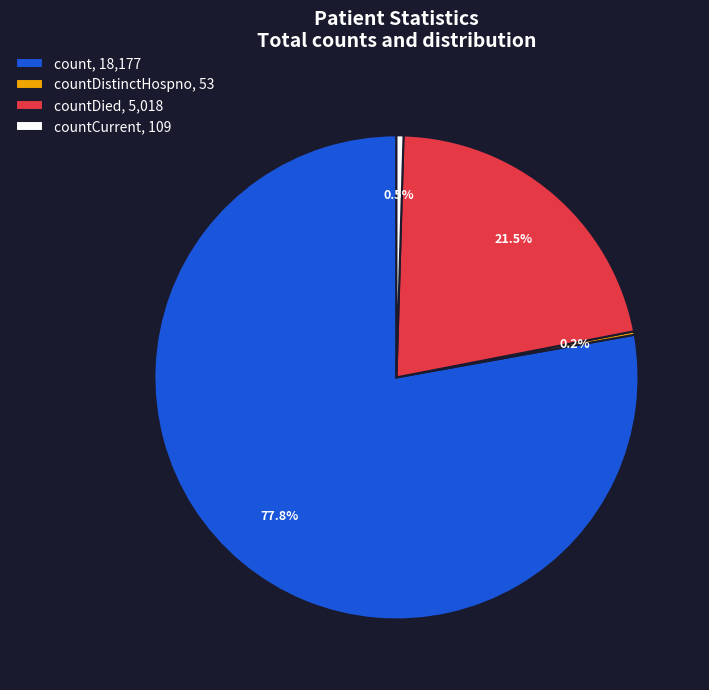

What portion of the pie excludes countCurrent, 109?

99.5%